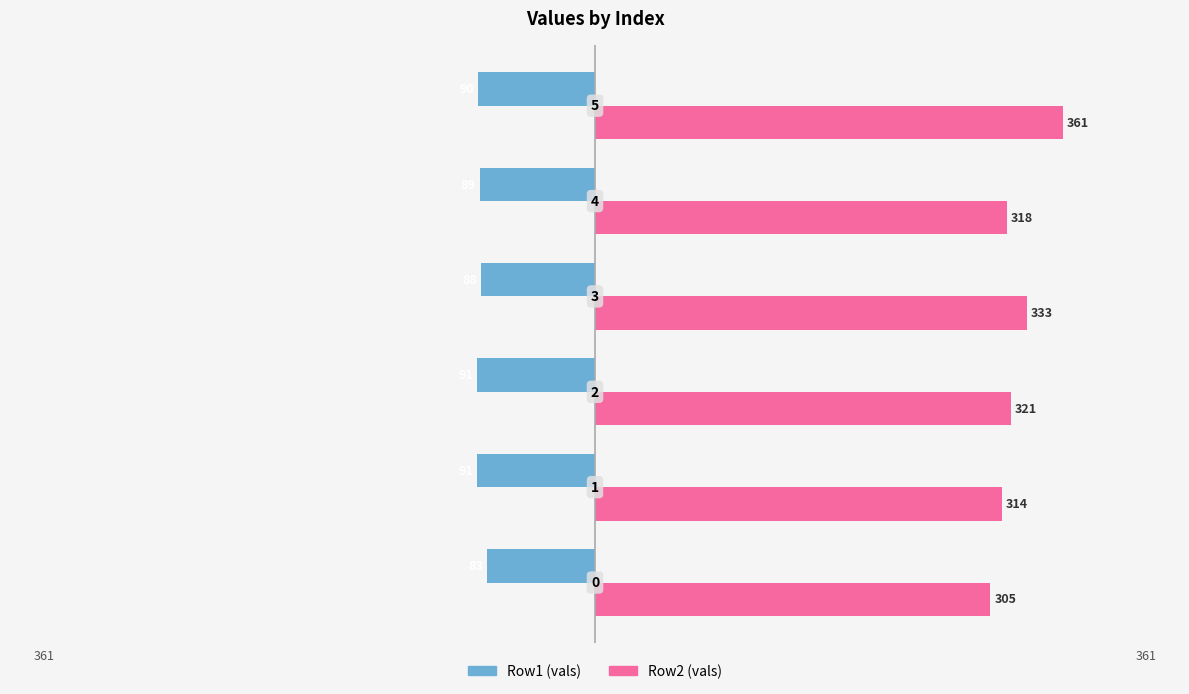

What is the average value of the Row1 (vals) series?

-89